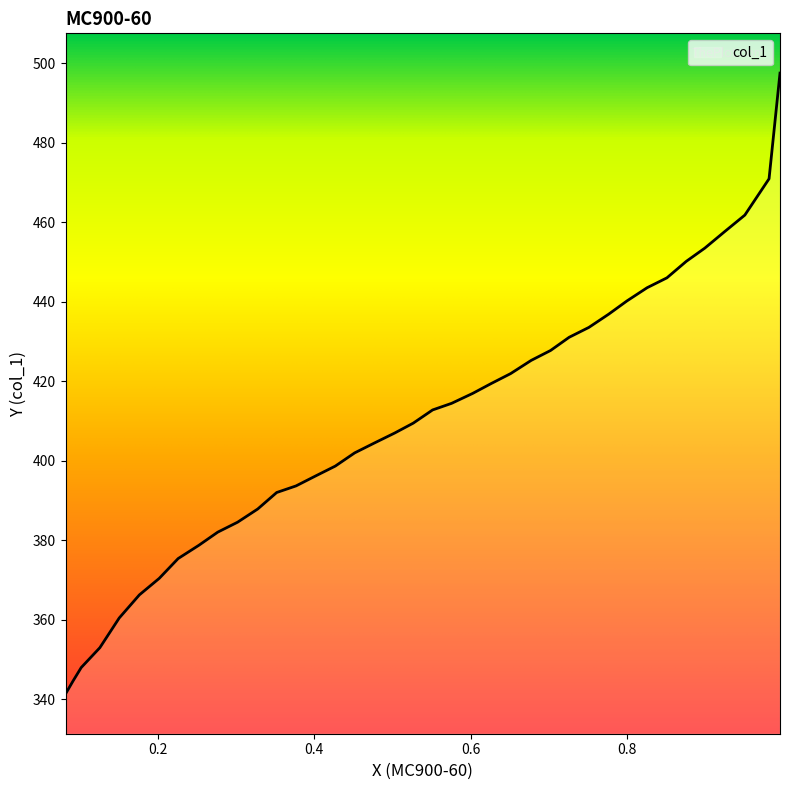

True or false: the data shows 694.1 at 0.9819.

False